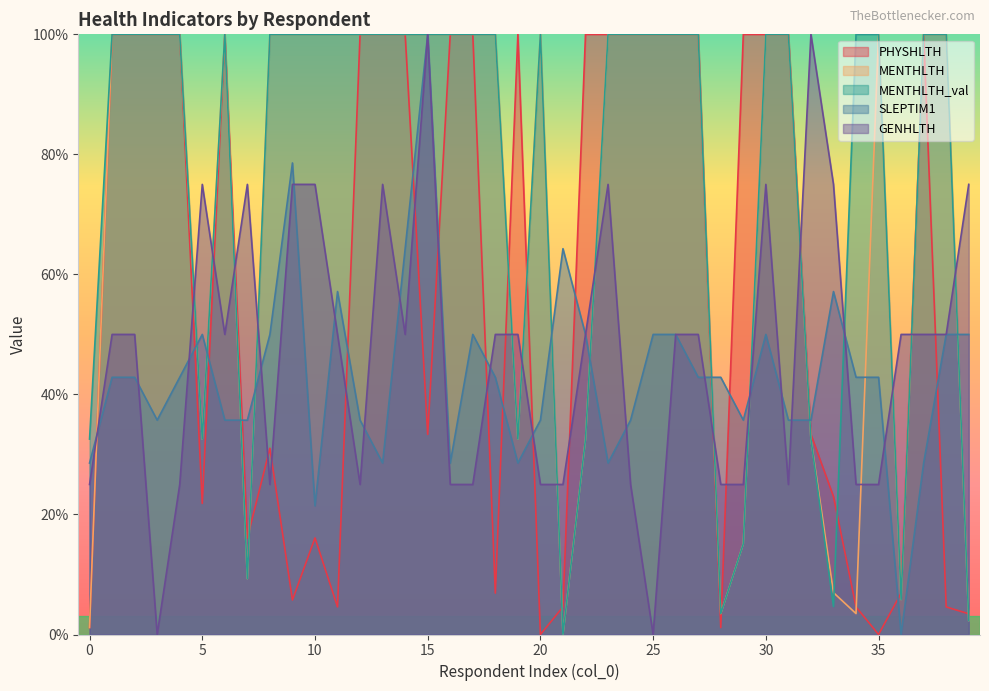

At which label is GENHLTH closest to 50?

1